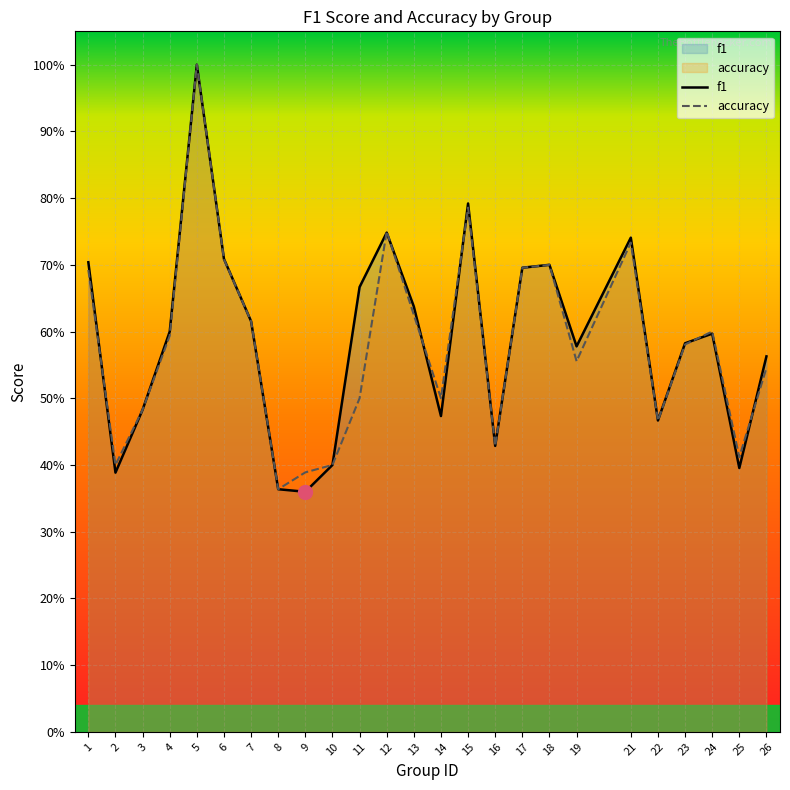

What is the difference between the second highest and second lowest values in the f1 series?

0.4